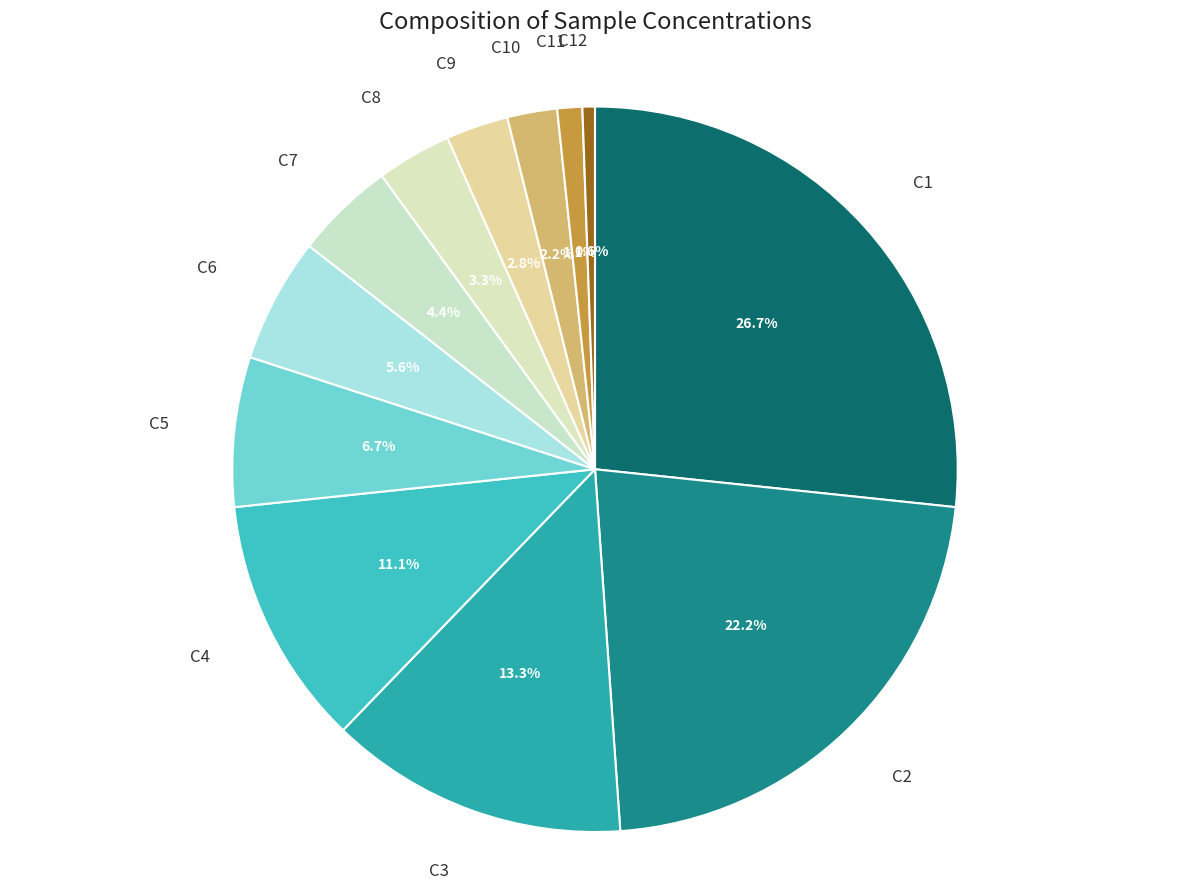

Is the sum of C6 and C1 greater than half?

No